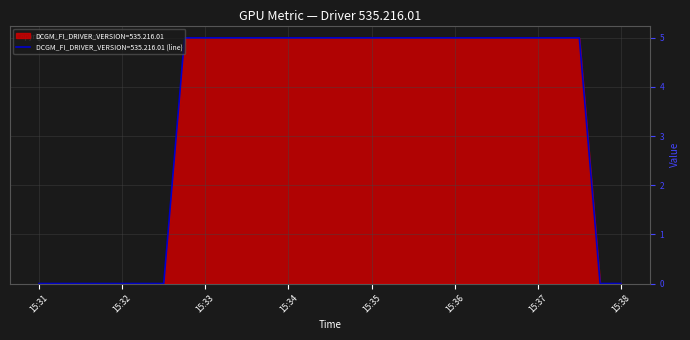

What is the greatest value displayed?

5